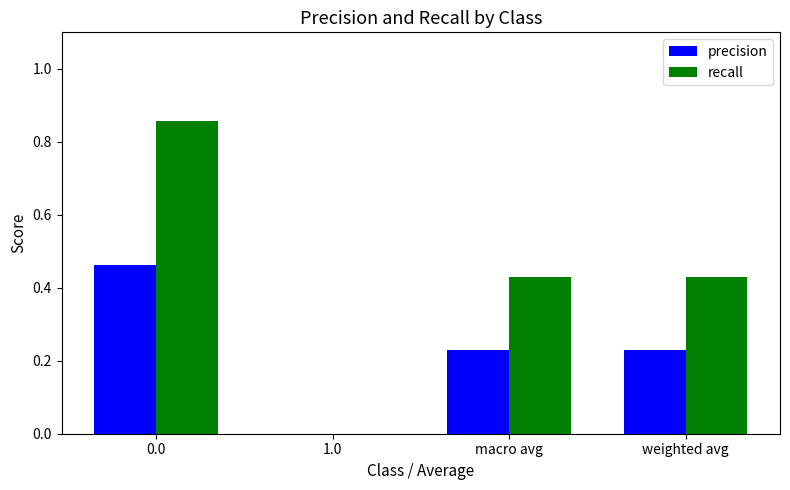

What is the sum of all recall values?

1.7